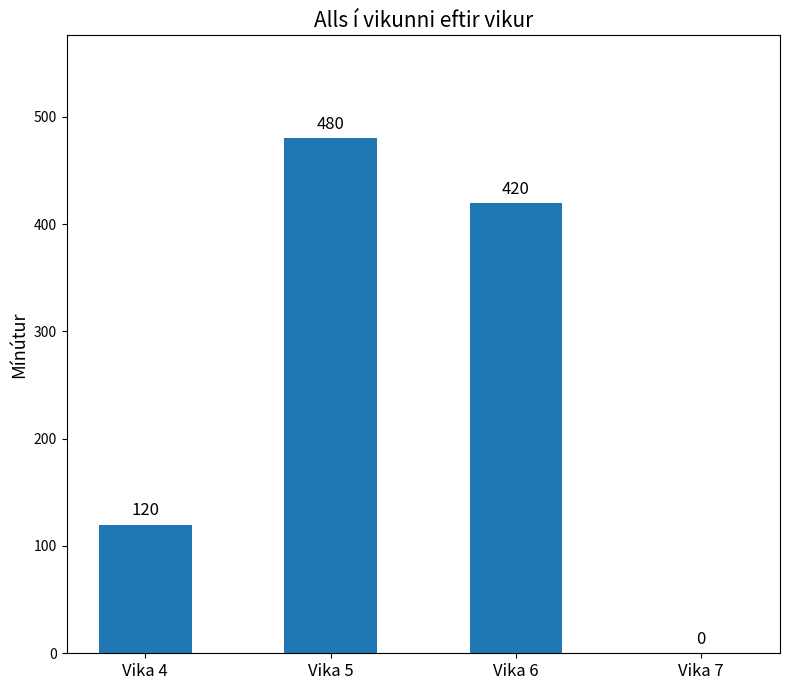

How many positive values are there?

3